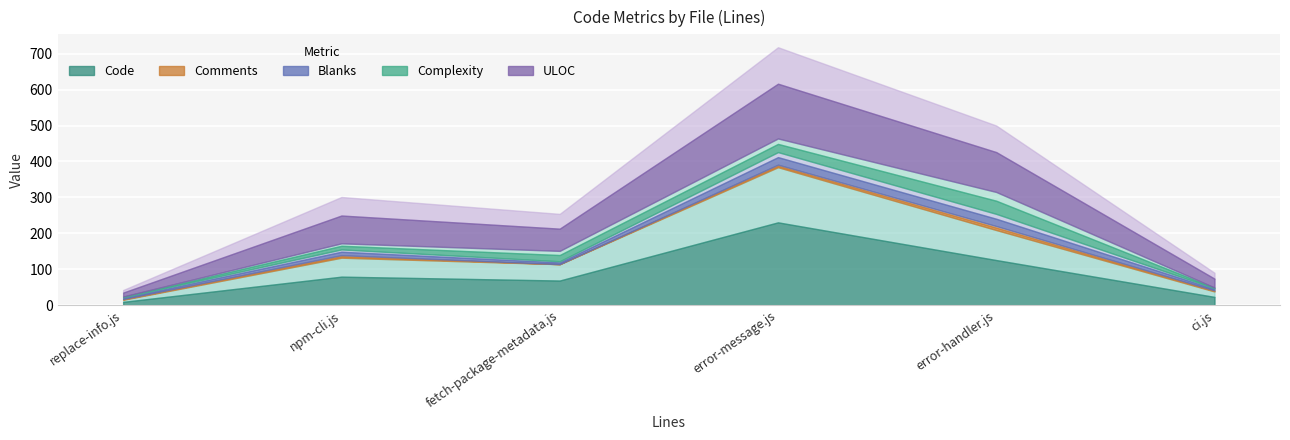

Is the value of ULOC at fetch-package-metadata.js greater than the value of Comments at ci.js?

Yes